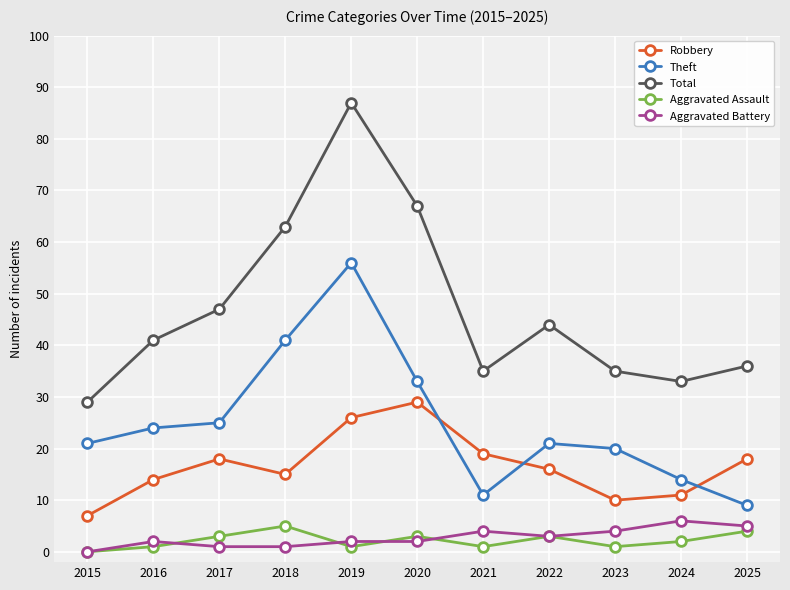

True or false: Robbery and Aggravated Battery cross at least once.

False